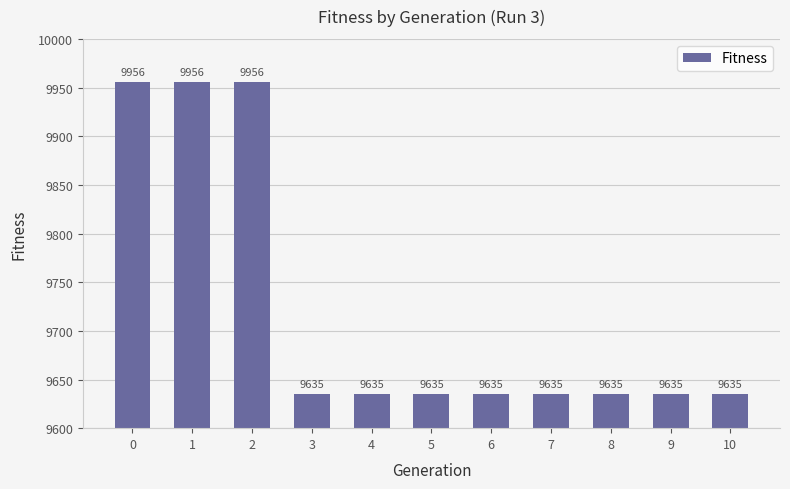

What is the value of the 9th bar from the left?

9635